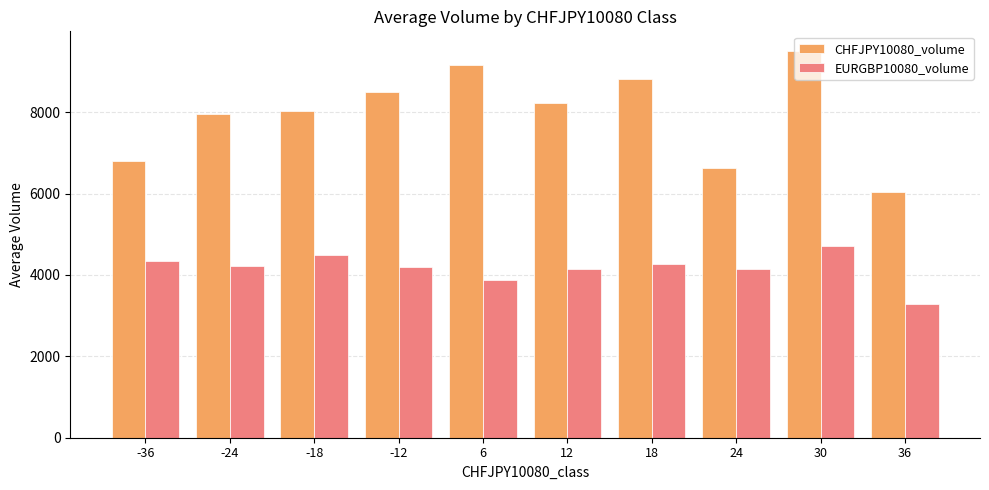

Is the value of EURGBP10080_volume at 6 greater than the value of CHFJPY10080_volume at 6?

No